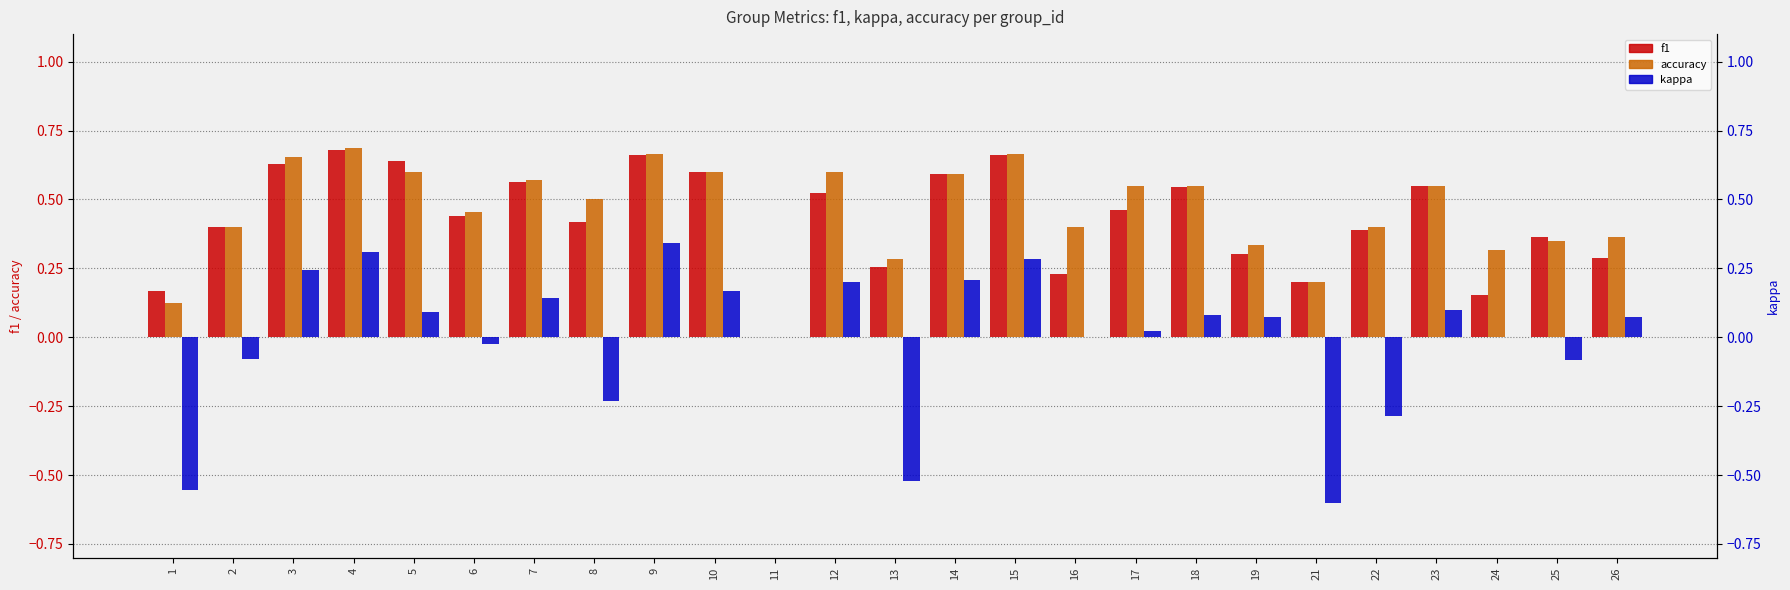

Where does the kappa series first go above 0?

3